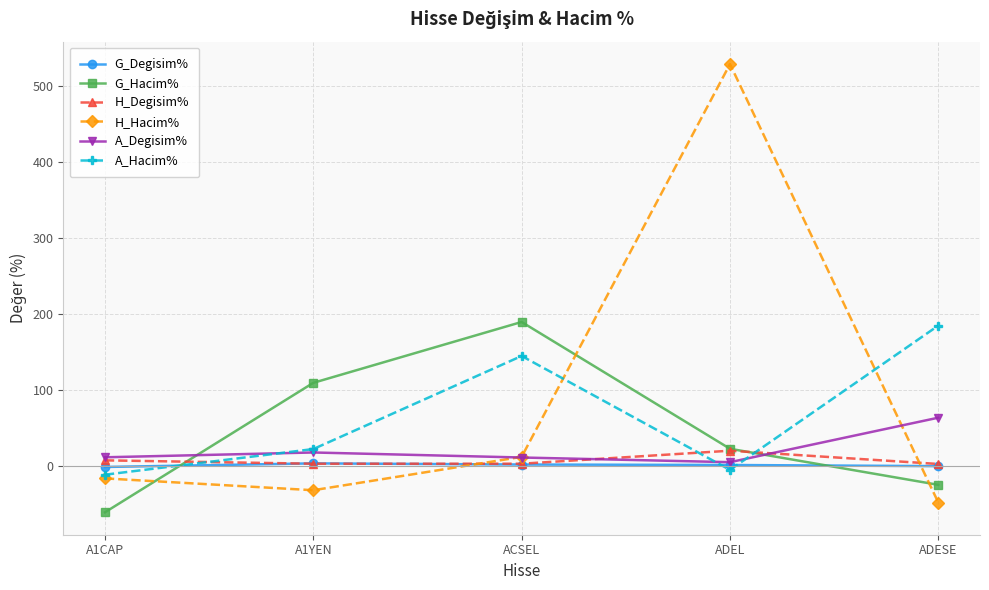

How many values in A_Hacim% are below zero?

2